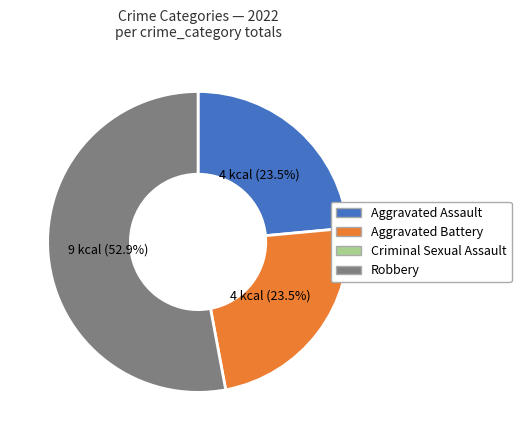

Does any single category account for the majority?

Yes